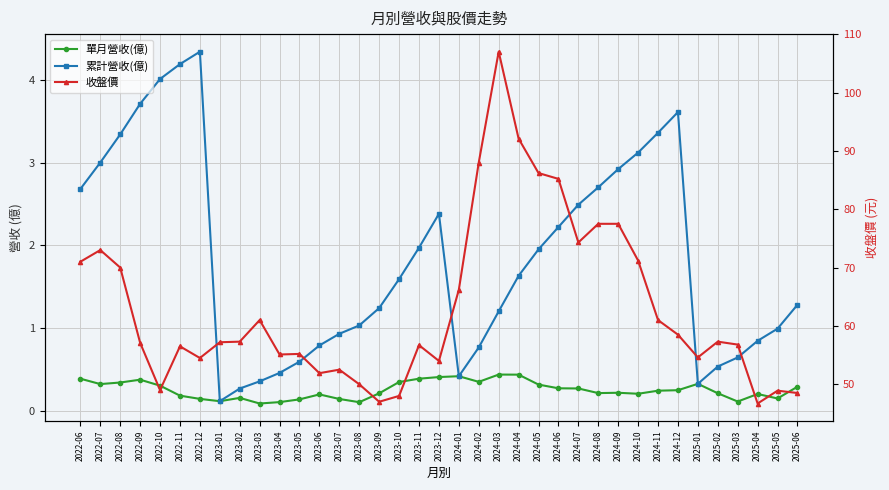

What is the average value of the 單月營收(億) series?

0.3